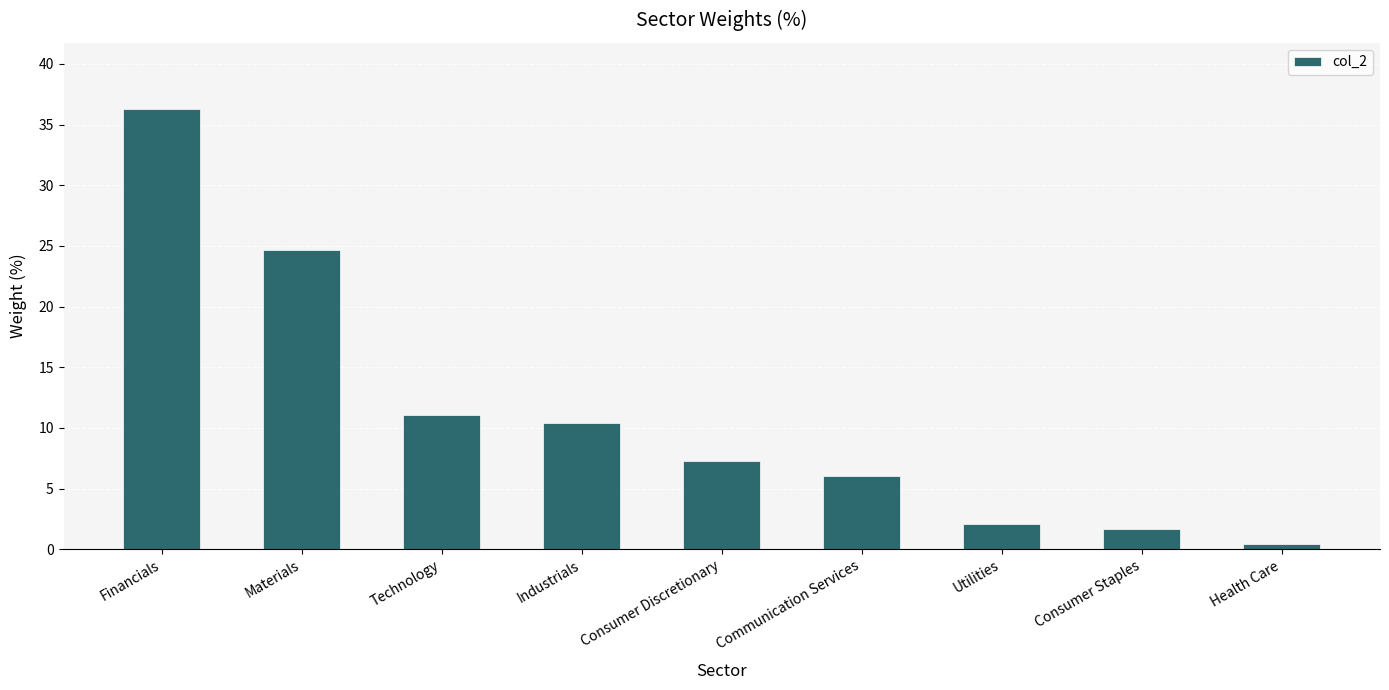

What is the minimum value shown in the chart?

0.4